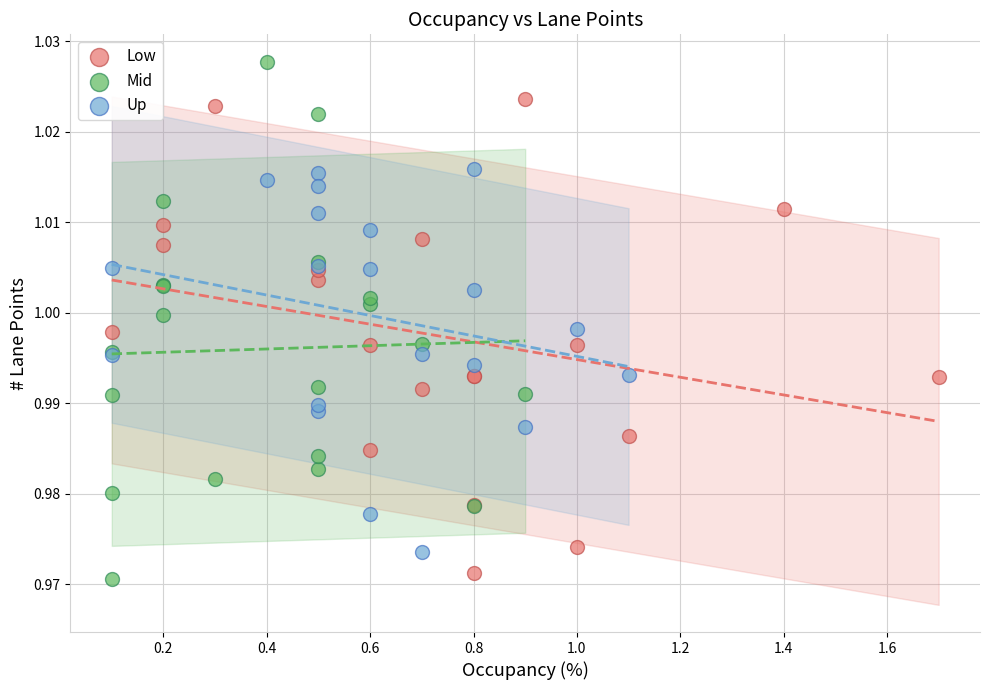

Which series reaches the maximum Y coordinate?

Mid